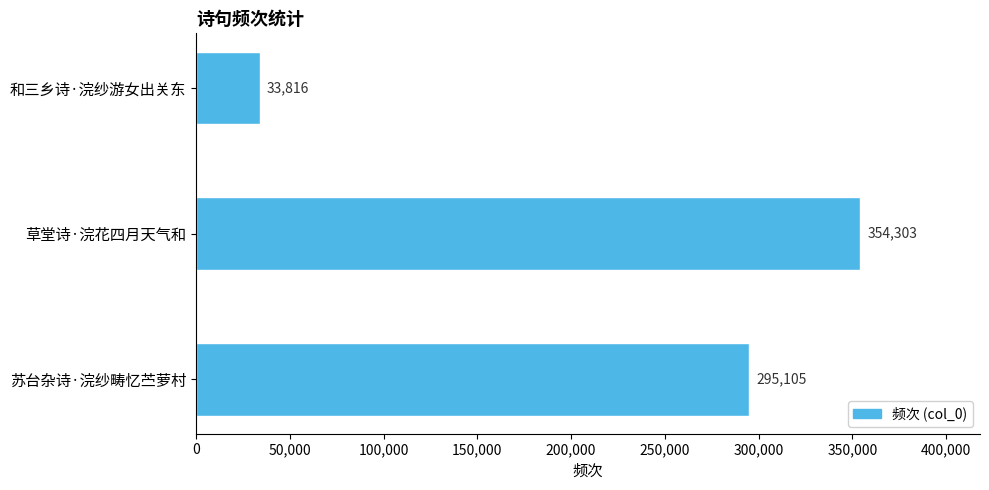

How many data points are less than 295105?

1